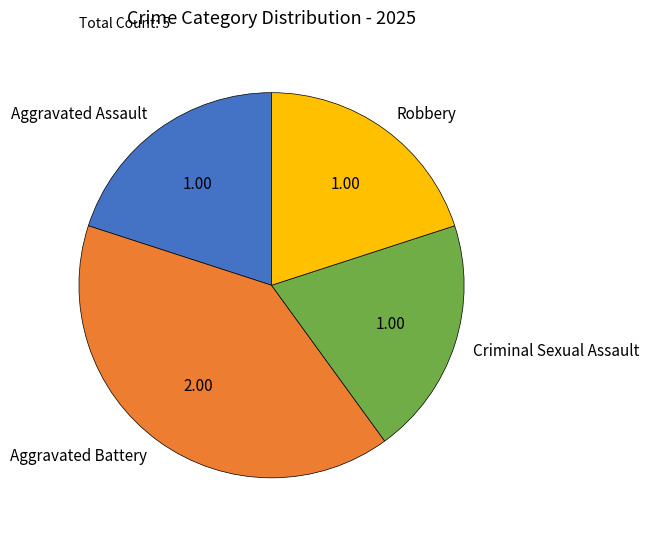

Between Aggravated Battery and Robbery, which is larger?

Aggravated Battery